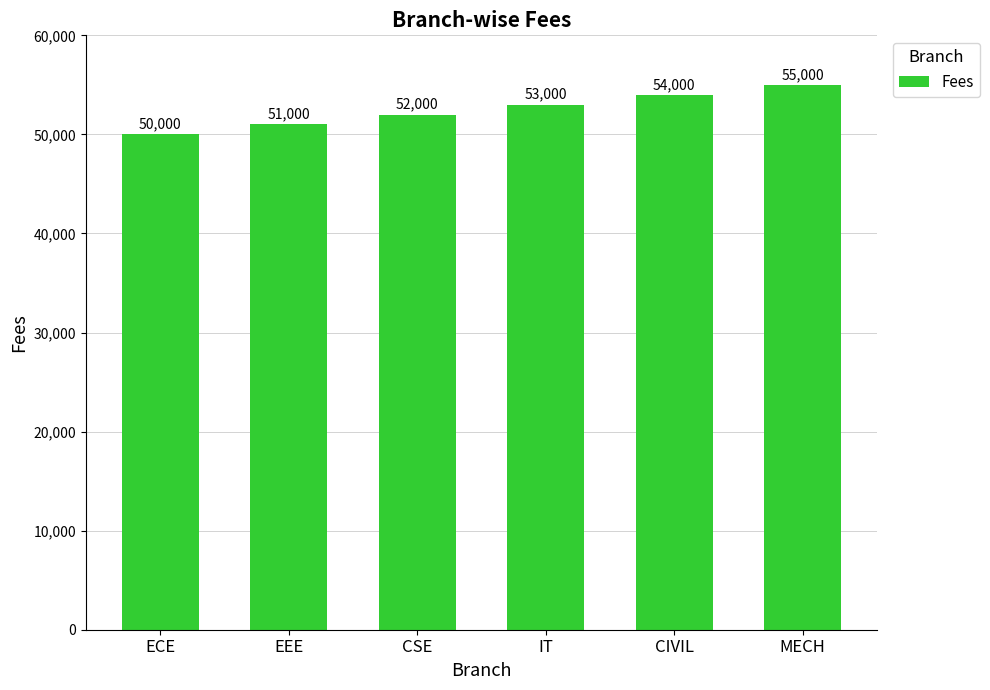

What position from the right is CSE?

4